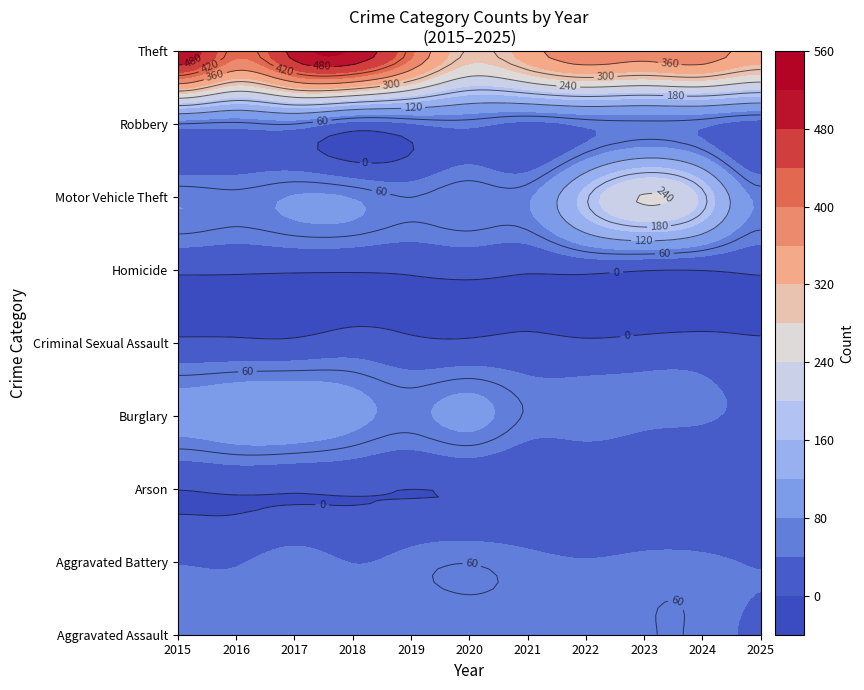

Reading left to right, what are all the values shown in this chart?

Aggravated Assault: 2015=46	2016=46	2017=44	2018=48	2019=44	2020=48	2021=50	2022=55	2023=59	2024=56	2025=34
Aggravated Battery: 2015=38	2016=37	2017=54	2018=39	2019=51	2020=59	2021=49	2022=42	2023=47	2024=46	2025=38
Arson: 2015=1	2016=4	2017=2	2018=3	2019=0	2020=2	2021=1	2022=3	2023=4	2024=2	2025=1
Burglary: 2015=98	2016=112	2017=114	2018=92	2019=72	2020=92	2021=57	2022=56	2023=48	2024=44	2025=33
Criminal Sexual Assault: 2015=7	2016=7	2017=7	2018=18	2019=7	2020=5	2021=9	2022=5	2023=11	2024=13	2025=4
Homicide: 2015=6	2016=5	2017=4	2018=3	2019=5	2020=10	2021=4	2022=9	2023=2	2024=1	2025=5
Motor Vehicle Theft: 2015=75	2016=67	2017=82	2018=78	2019=60	2020=75	2021=75	2022=175	2023=243	2024=190	2025=73
Robbery: 2015=59	2016=54	2017=60	2018=27	2019=38	2020=48	2021=32	2022=46	2023=53	2024=46	2025=26
Theft: 2015=515	2016=409	2017=497	2018=515	2019=409	2020=296	2021=341	2022=388	2023=377	2024=386	2025=341